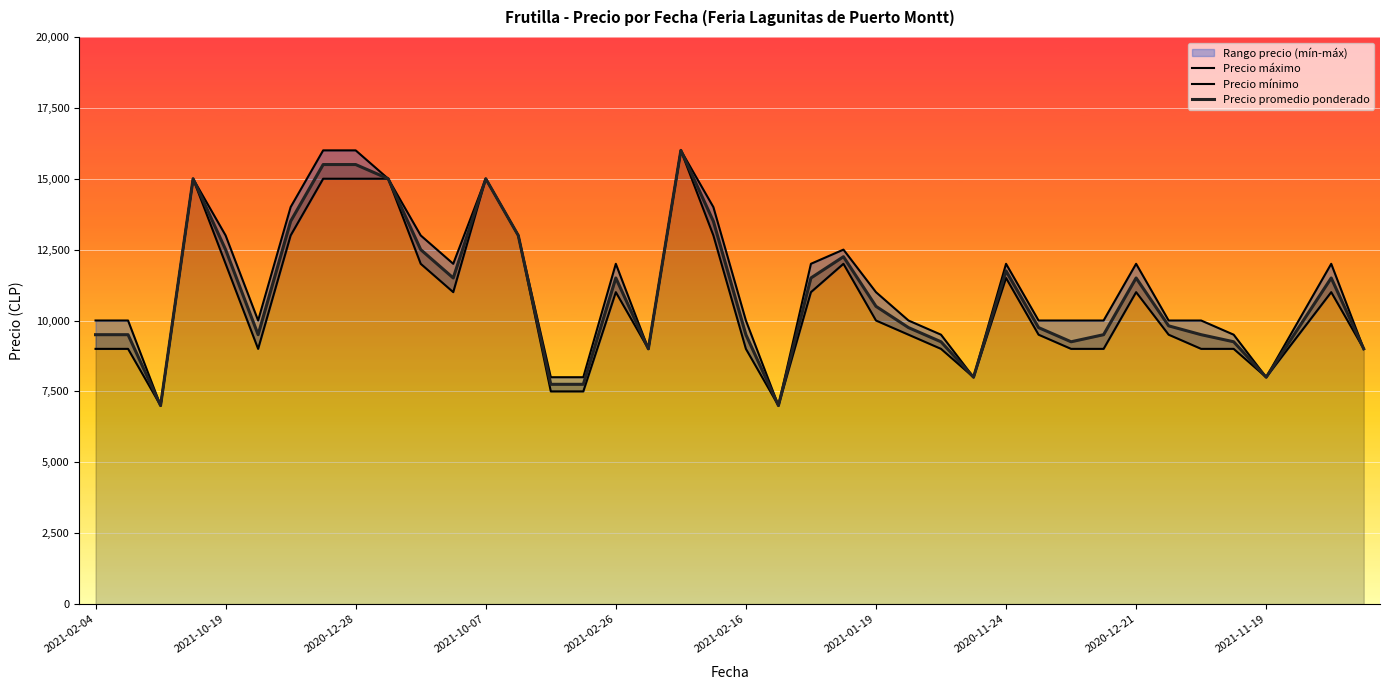

What is the sum of all Precio promedio ponderado values?

436312